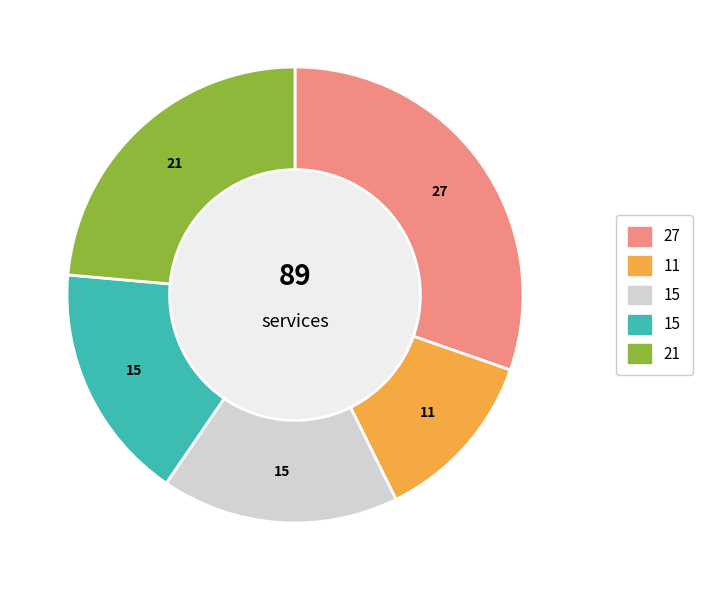

Count the number of slices in the pie.

5